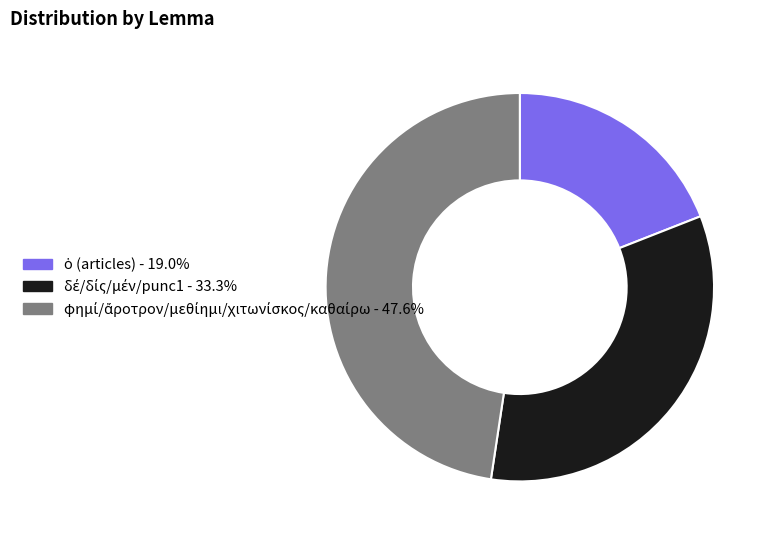

Does any single category account for the majority?

No